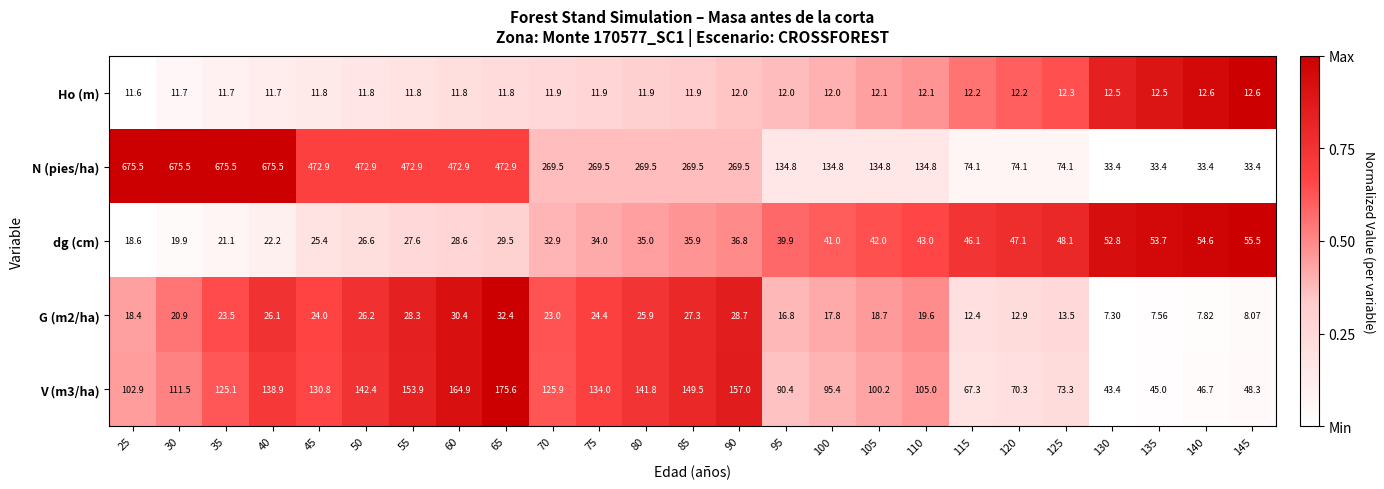

Is the value of G (m2/ha) at 60 greater than the value of N (pies/ha) at 125?

No